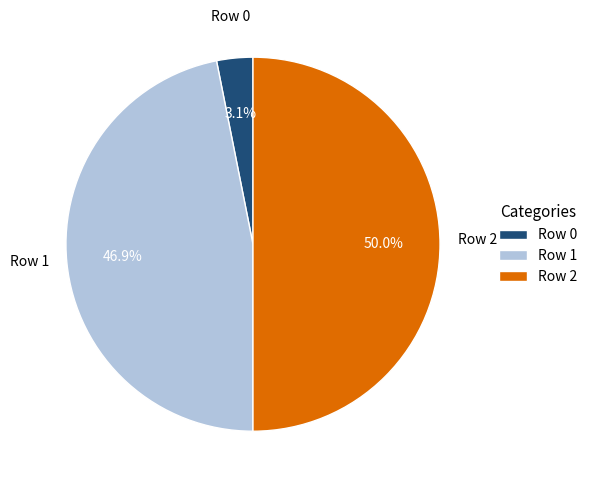

To the nearest percent, what is the difference between the Row 0 and Row 2 slice percentages?

47%